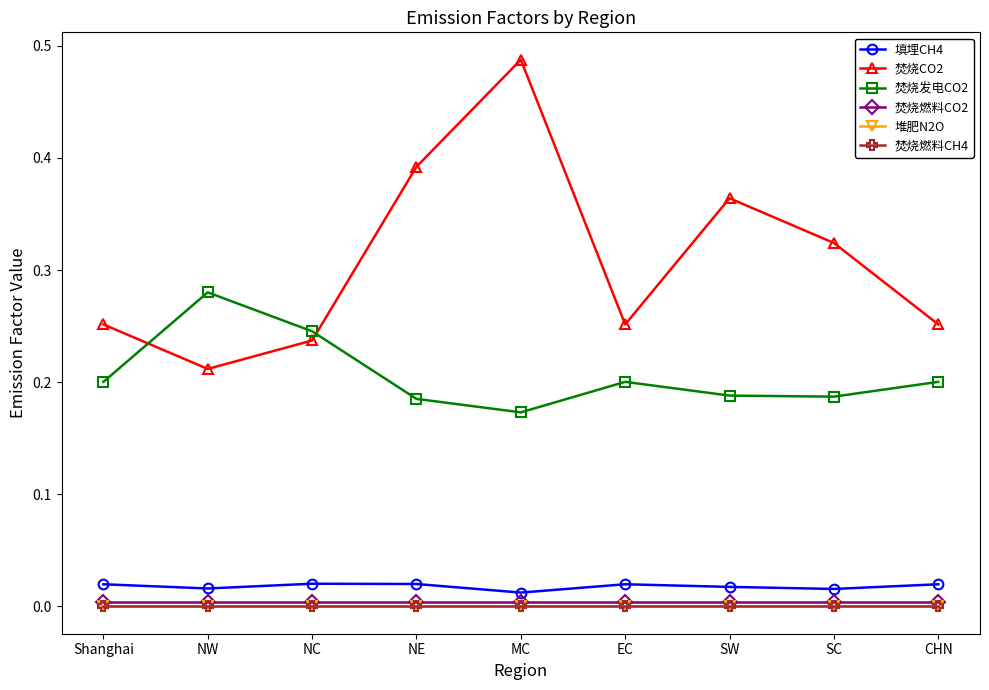

How many distinct data groups are displayed?

6